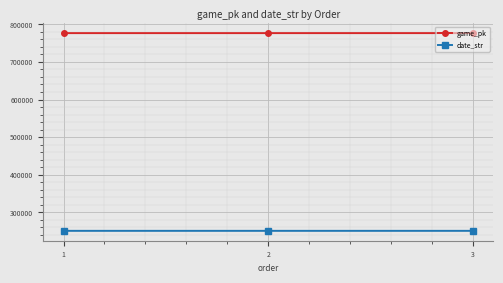

Is it true that date_str equals 83076 at 1?

False